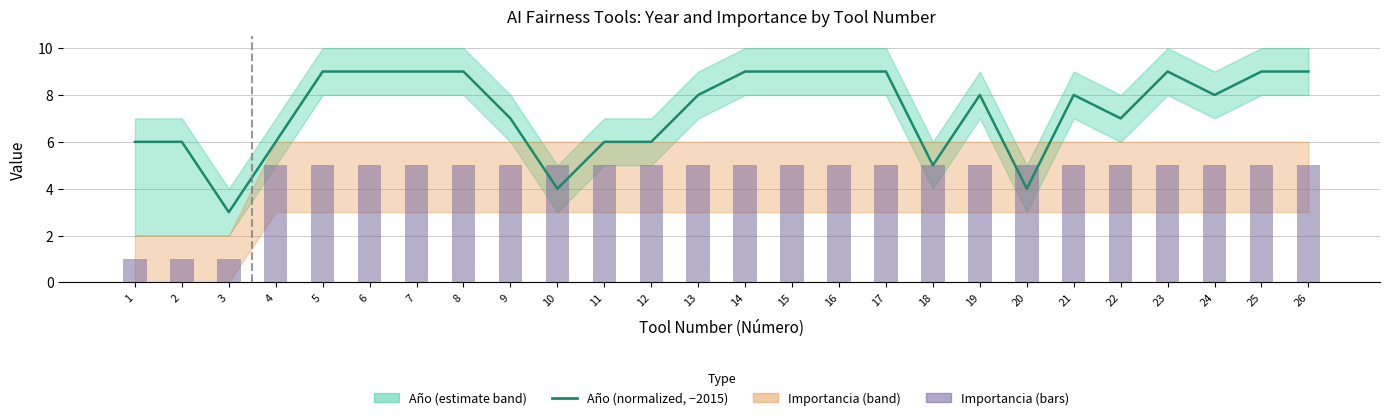

List the labels in order of Importancia value, smallest first.

1, 2, 3, 4, 5, 6, 7, 8, 9, 10, 11, 12, 13, 14, 15, 16, 17, 18, 19, 20, 21, 22, 23, 24, 25, 26